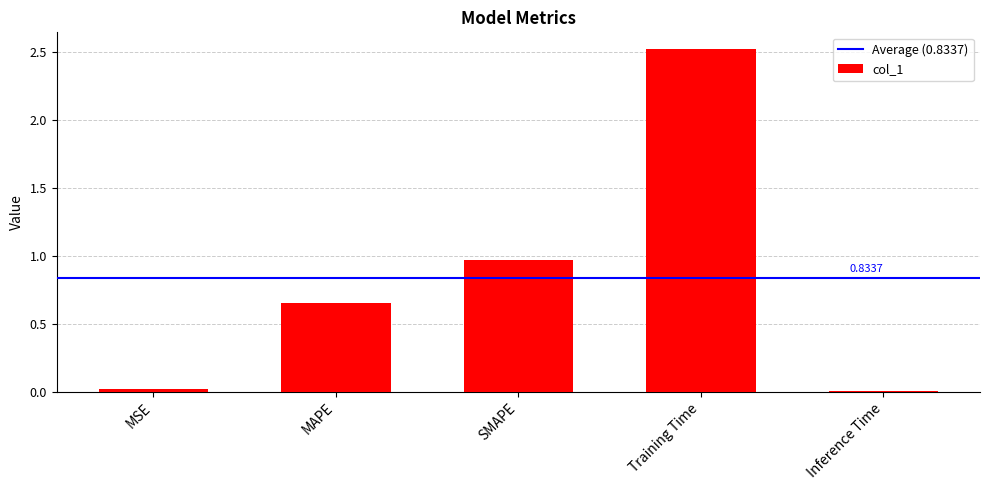

What is the label of the 2nd bar from the right?

Training Time